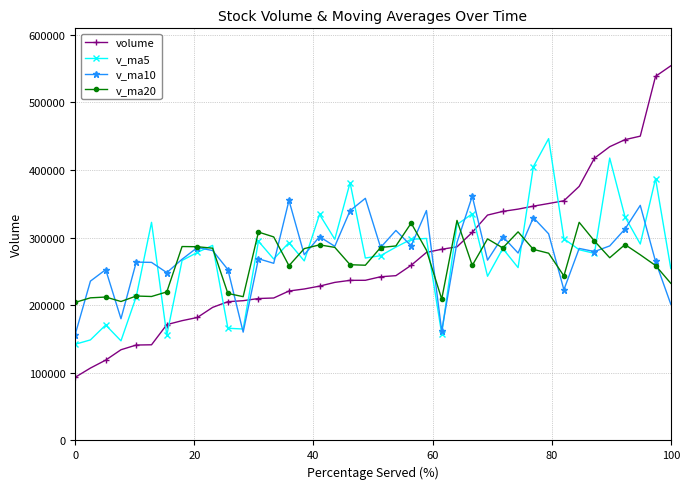

True or false: volume and v_ma5 intersect in this chart.

True